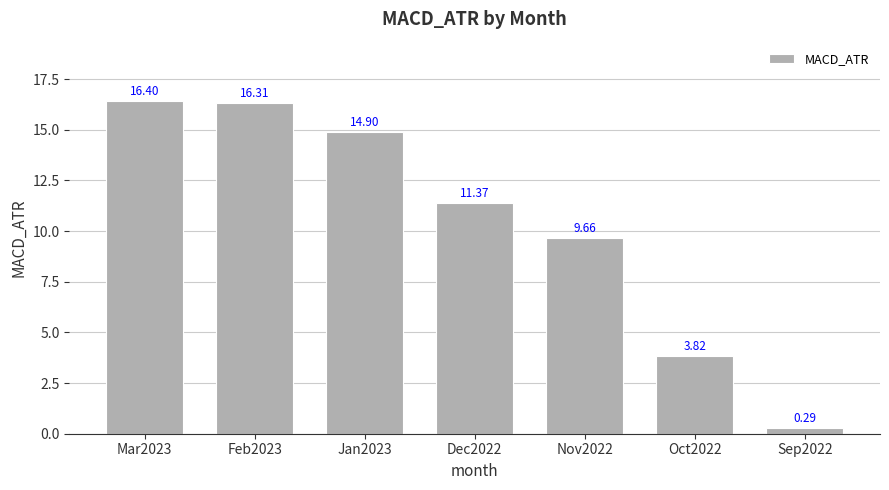

What is the difference between the maximum and minimum values?

16.1